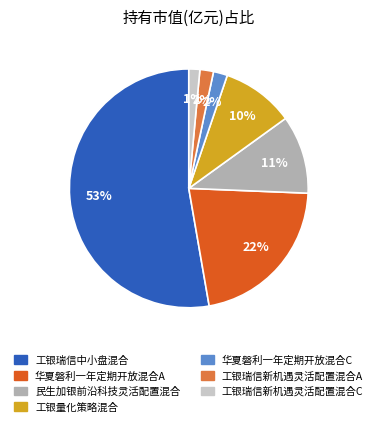

True or false: 工银瑞信中小盘混合 accounts for 64% of the total.

False